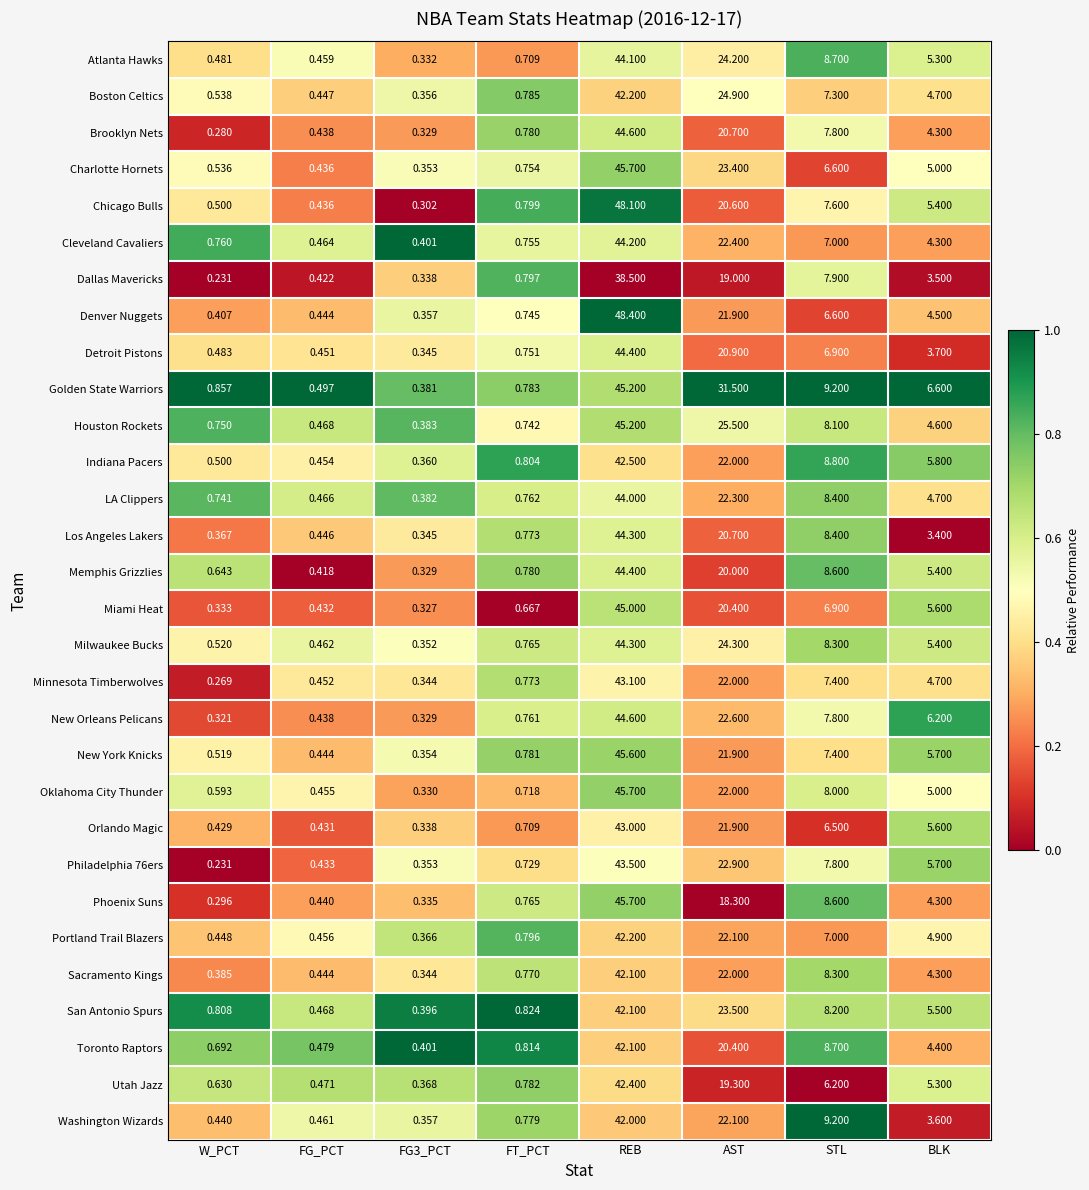

Which series has the largest total across all categories?

Golden State Warriors